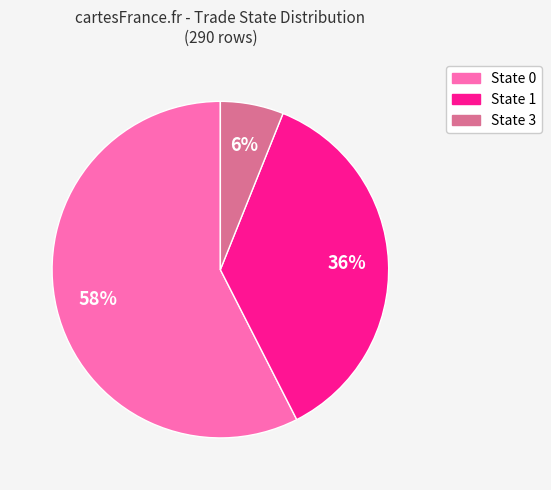

To the nearest percent, what is the average slice percentage?

33%